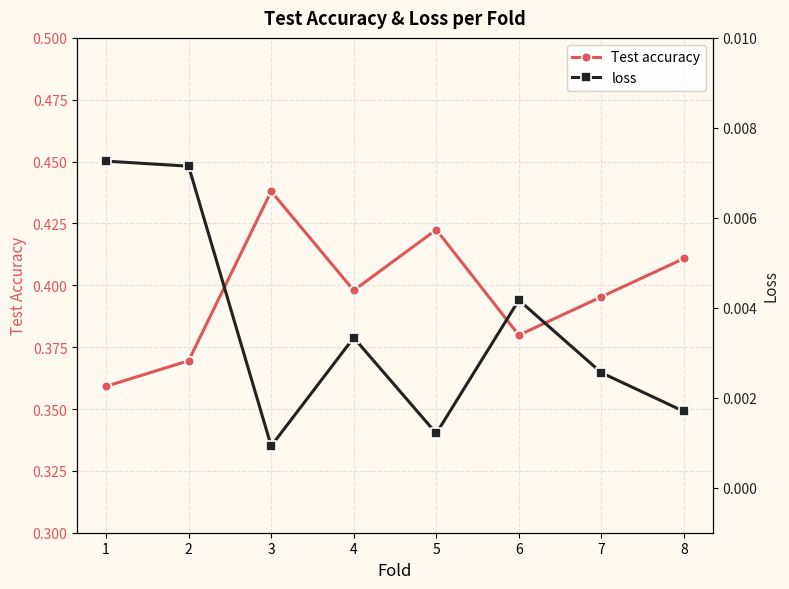

In Test accuracy, how many points are lower than both neighbors (excluding endpoints)?

2